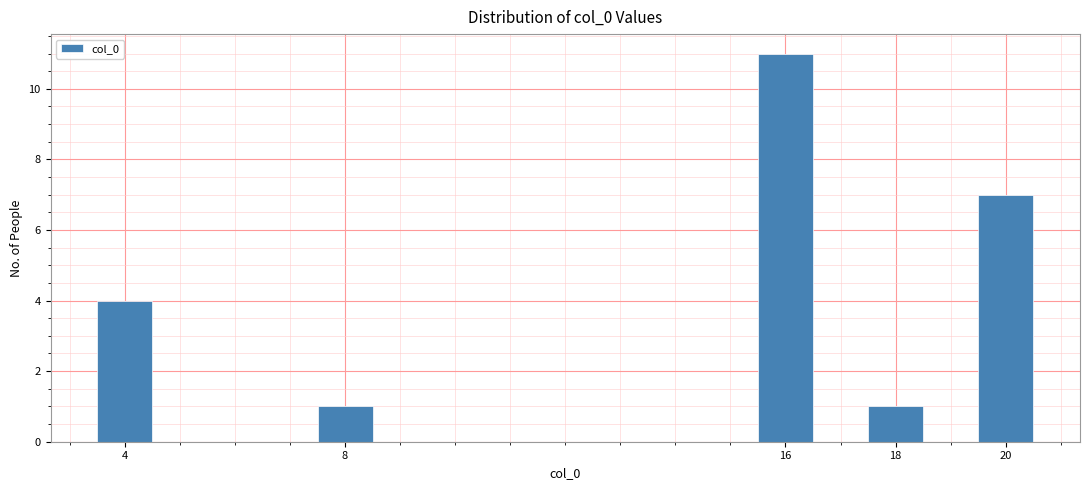

Reading left to right, transcribe this chart: for each bar, give the range it covers on the x-axis and its height. Neither the bar edges nor the heights are printed on the chart, so give them approximately, as read against the axes.

3.5 to 4.5: 4
4.5 to 5.5: 0
5.5 to 6.5: 0
6.5 to 7.5: 0
7.5 to 8.5: 1
8.5 to 9.5: 0
9.5 to 10.5: 0
10.5 to 11.5: 0
11.5 to 12.5: 0
12.5 to 13.5: 0
13.5 to 14.5: 0
14.5 to 15.5: 0
15.5 to 16.5: 11
16.5 to 17.5: 0
17.5 to 18.5: 1
18.5 to 19.5: 0
19.5 to 20.5: 7